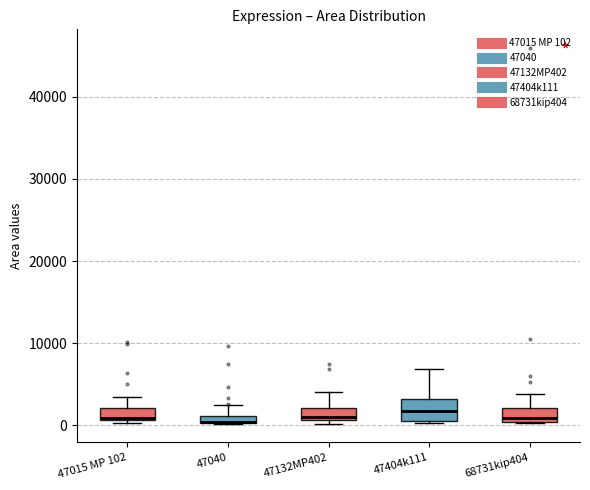

Where is the upper edge of the box for 47132MP402 on the y-axis? The values are not printed on the chart, so give them approximately, as read against the axis.

2000